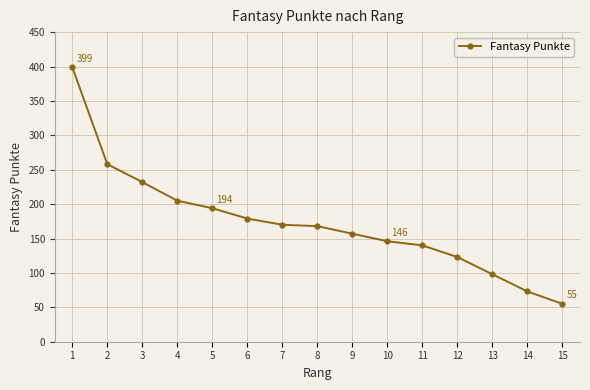

Is it true that the value at 1 is 399?

True